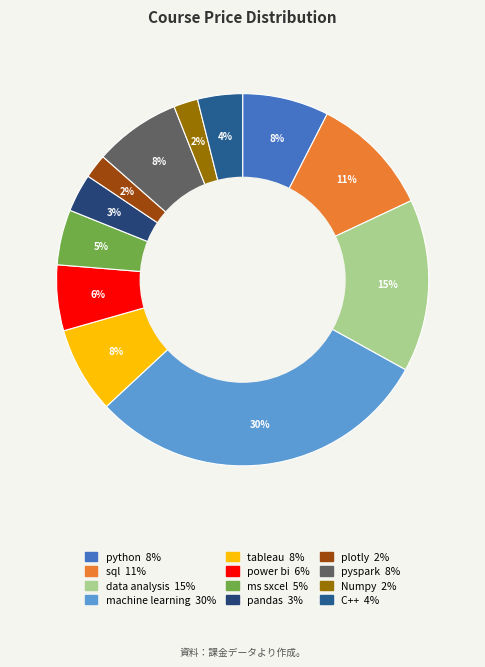

Is it true that machine learning is 18% of the pie?

False